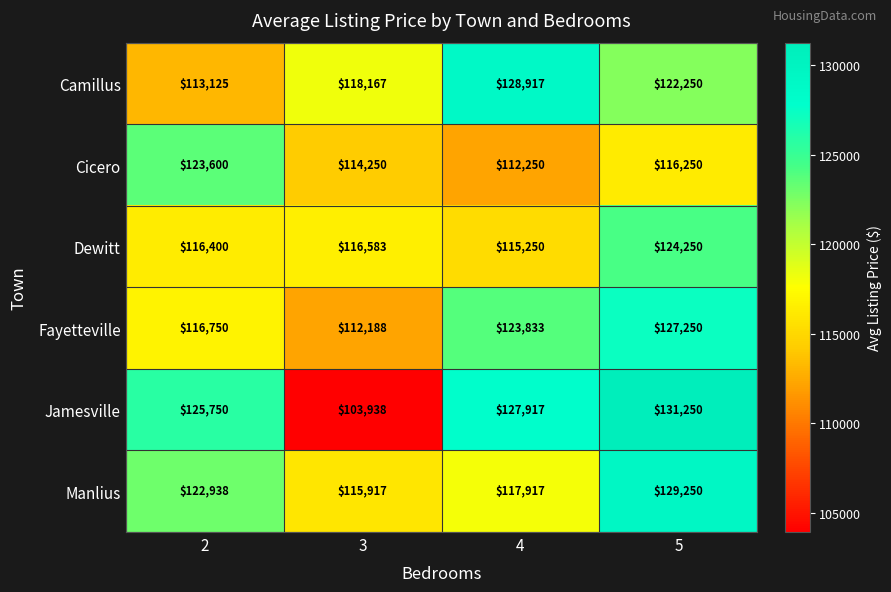

What is the maximum value shown in the chart?

131250